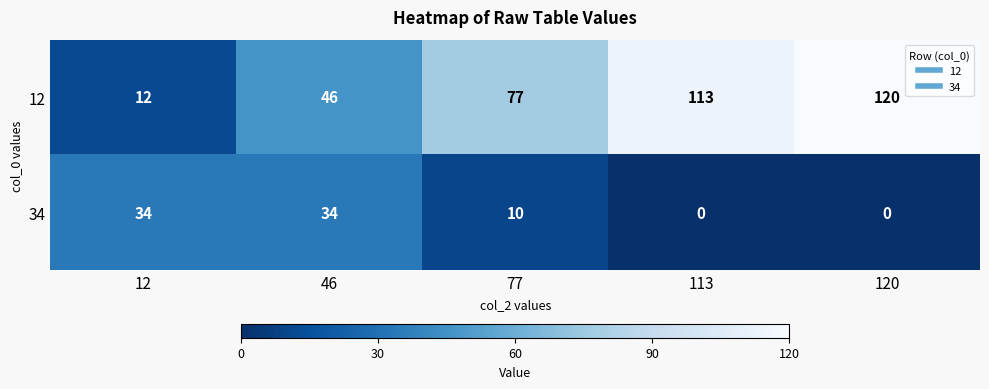

Between 12 and 46, which series saw the biggest shift?

12